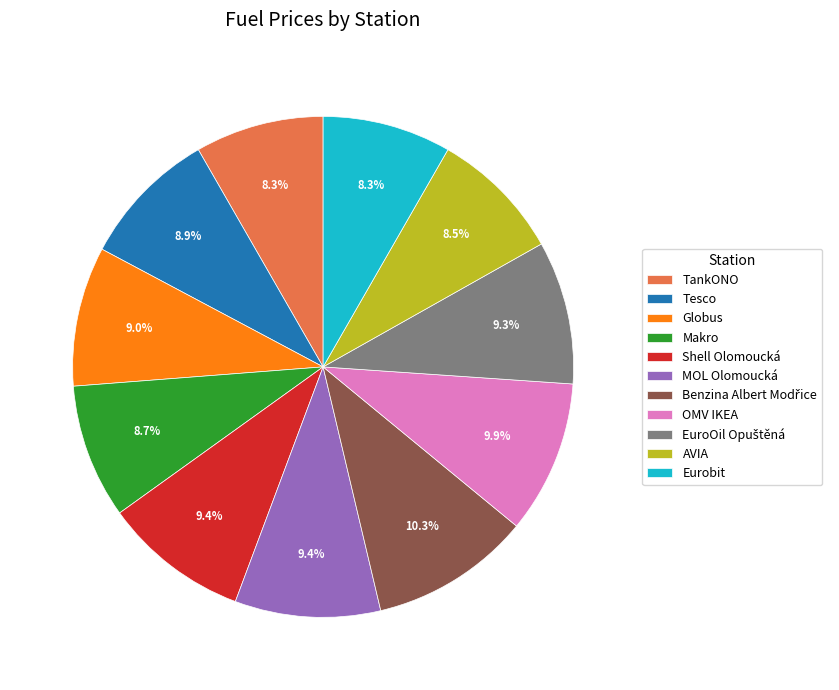

How much of the chart is everything except Shell Olomoucká?

90.6%